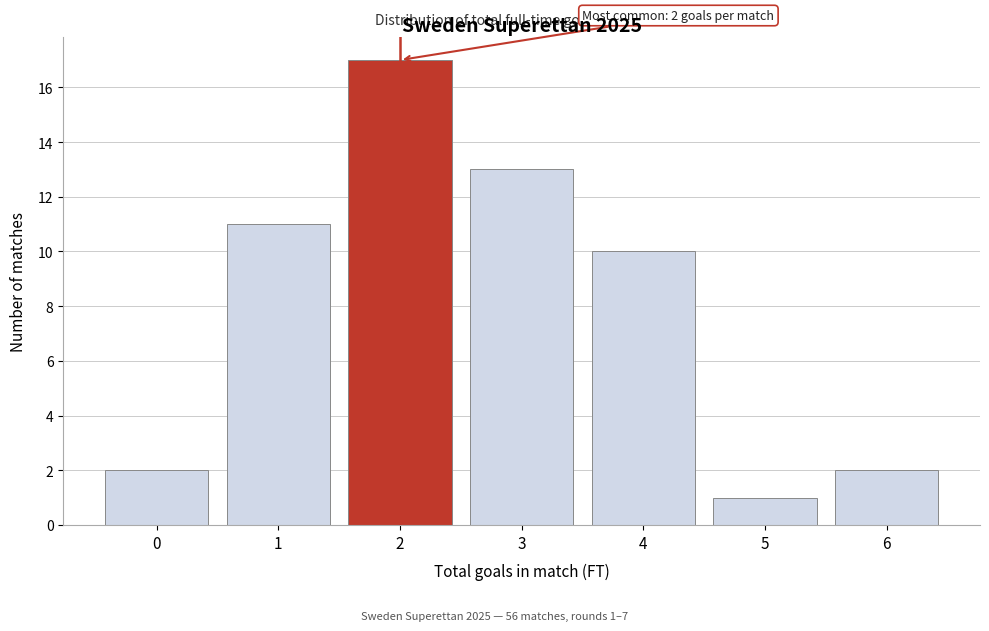

Reading right to left, transcribe all the data shown in this chart.

6=2	5=1	4=10	3=13	2=17	1=11	0=2